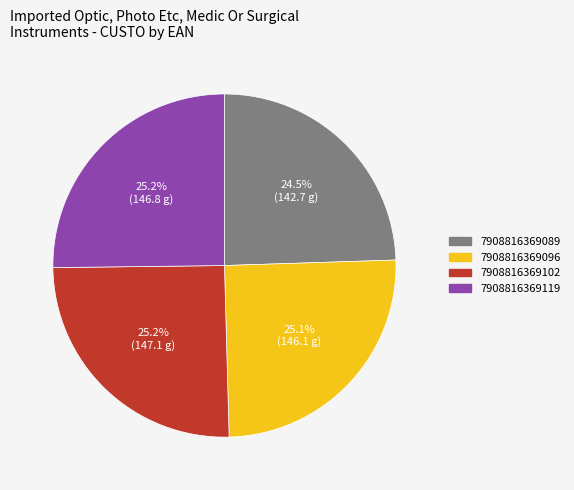

True or false: 7908816369102 accounts for 15% of the total.

False